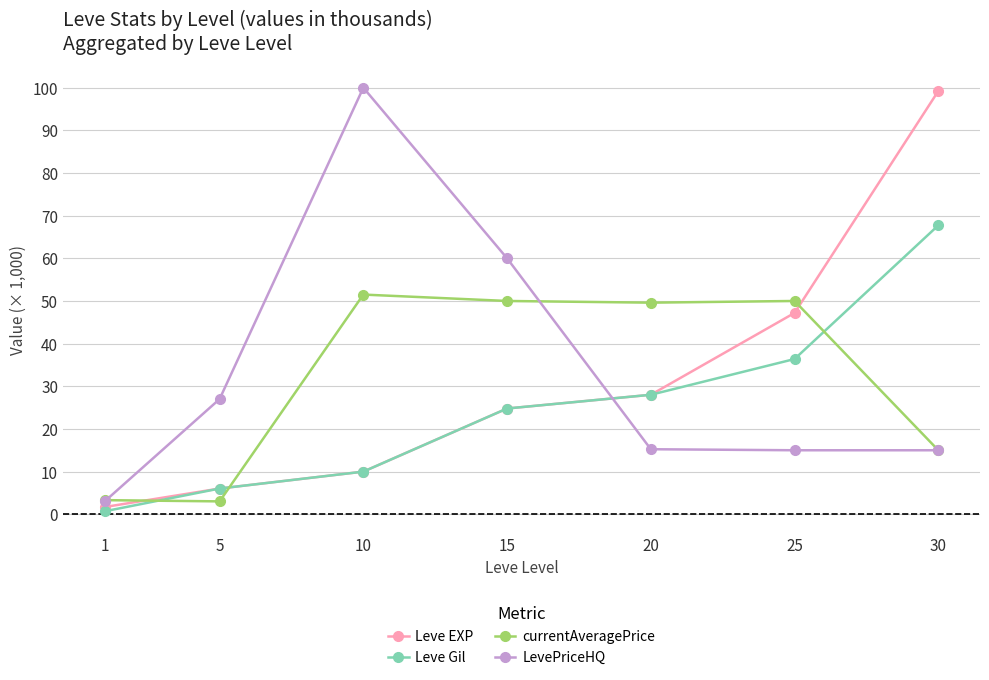

True or false: Leve Gil has more than 1 points higher than both neighbors.

False